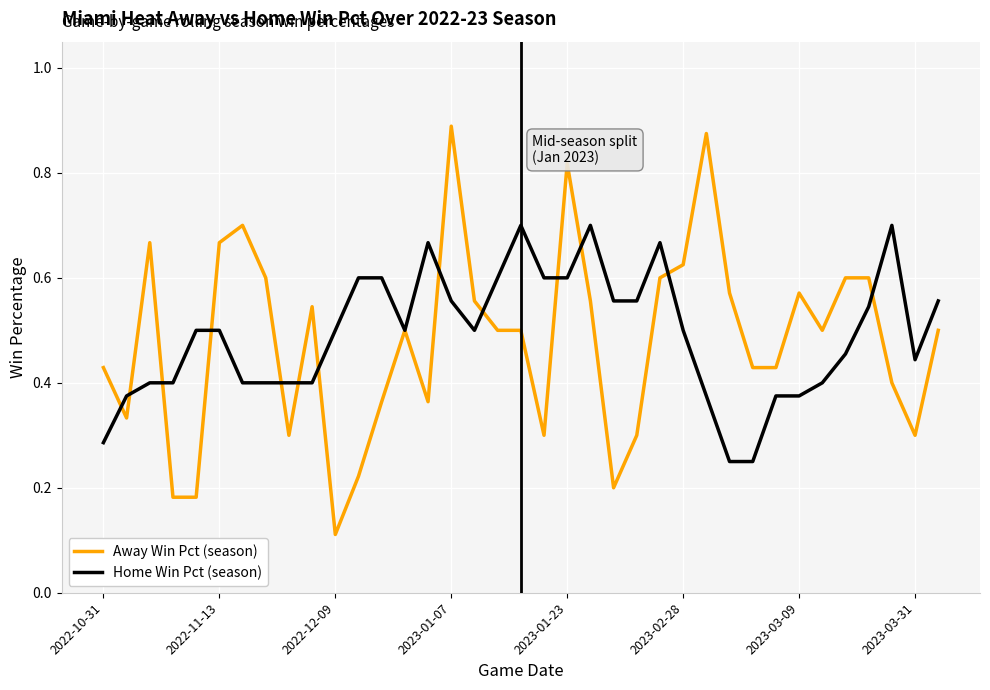

Which series has the largest range (max minus min)?

Away Win Pct (season)